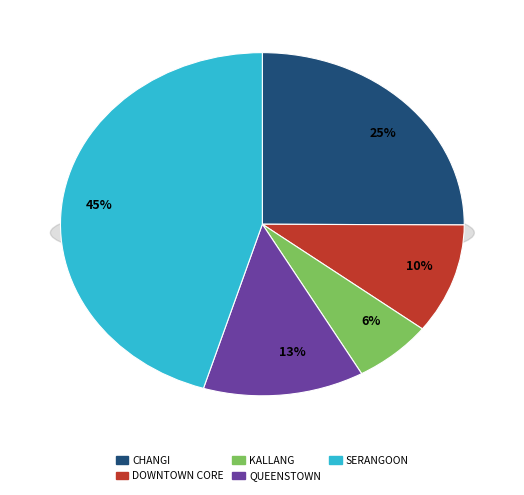

What percentage is the KALLANG slice, to the nearest percent?

6%